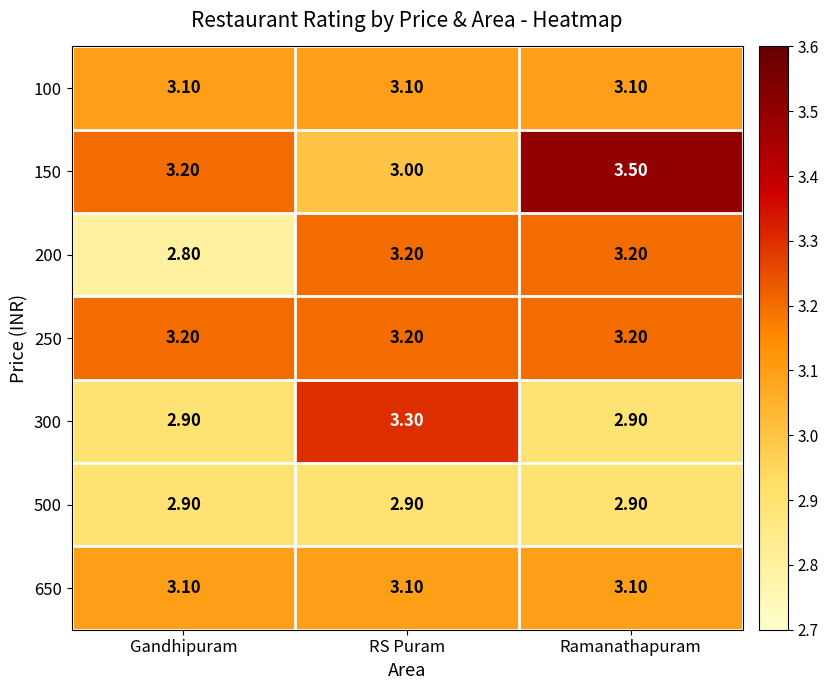

What is the sum of the 200 values at Ramanathapuram and RS Puram?

6.4